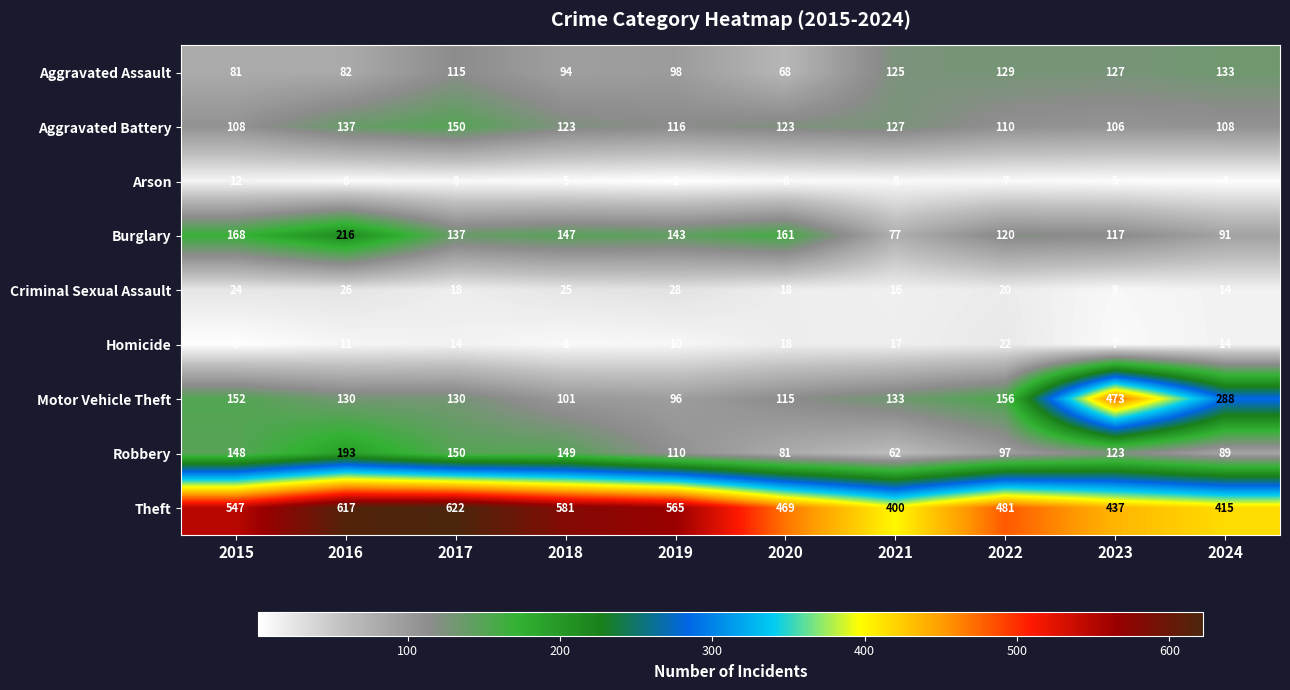

Which series has the largest range (max minus min)?

Motor Vehicle Theft